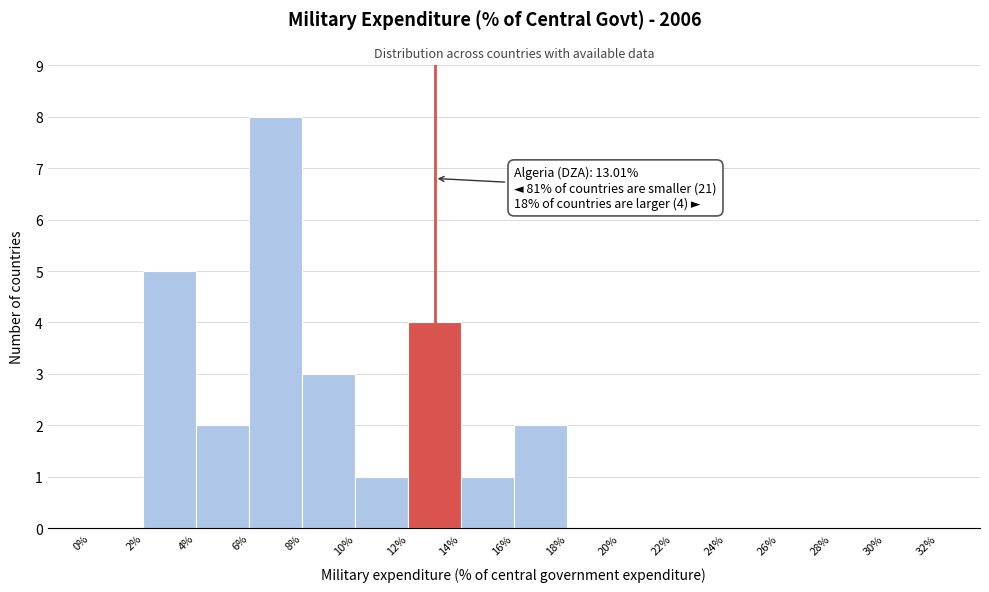

Over which range of the x-axis is the bar tallest?

6% to 8%